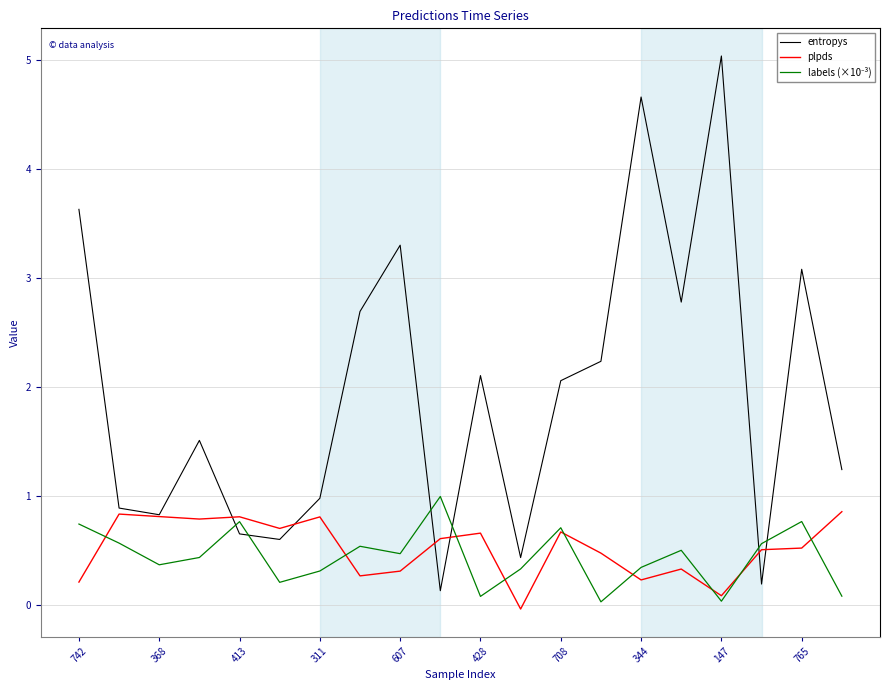

Which series has the largest total across all categories?

entropys